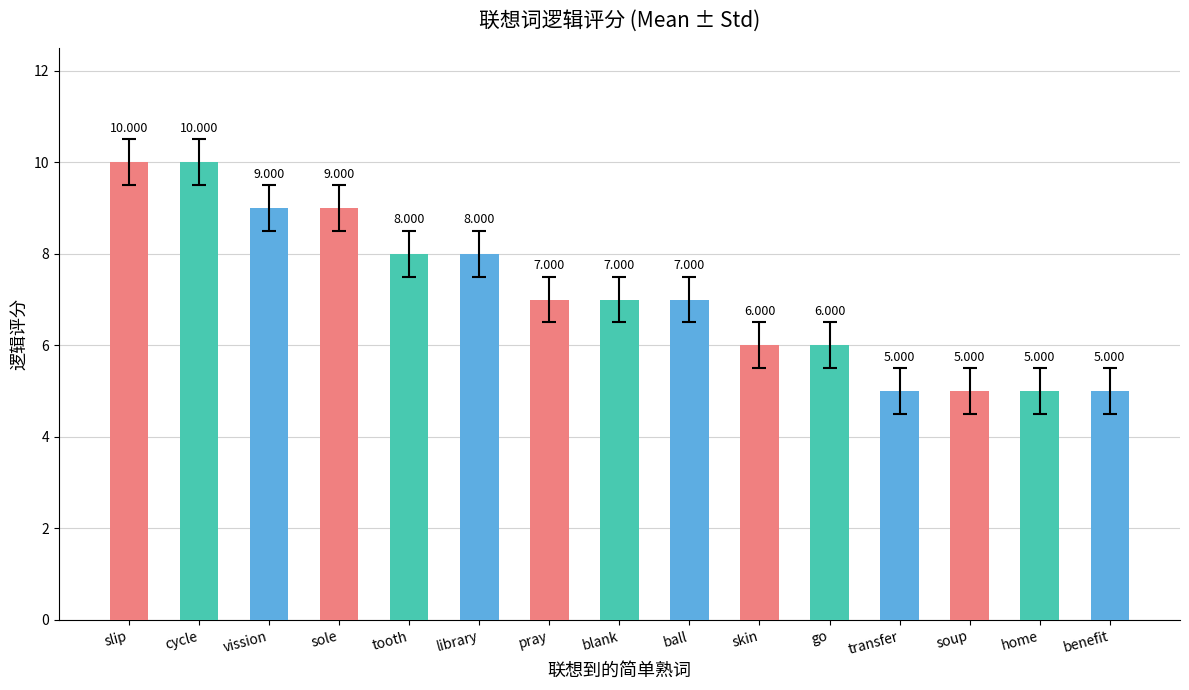

What is the minimum value shown in the chart?

5